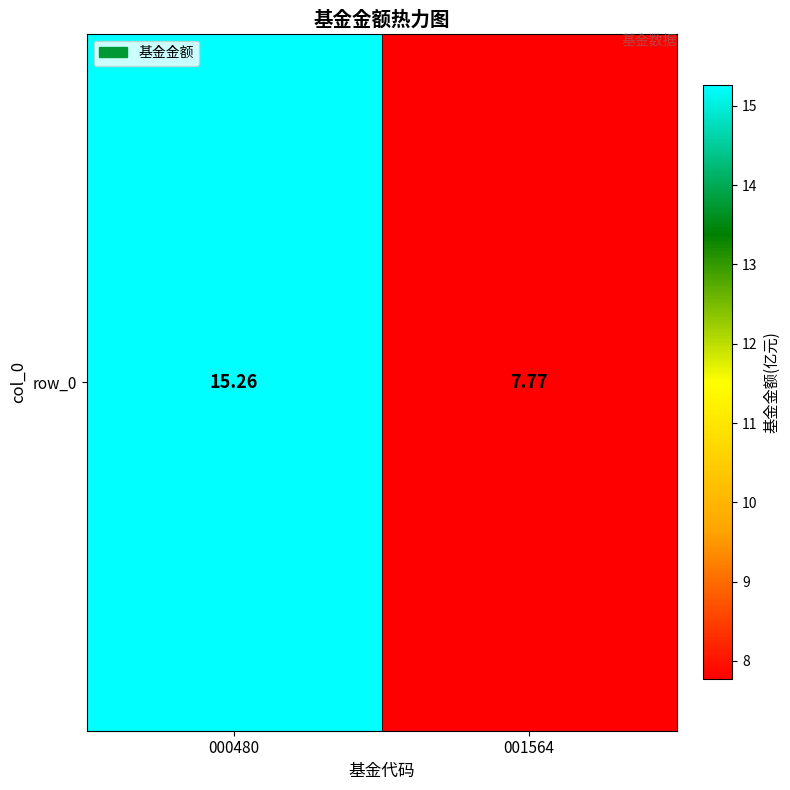

What is the greatest value displayed?

15.3